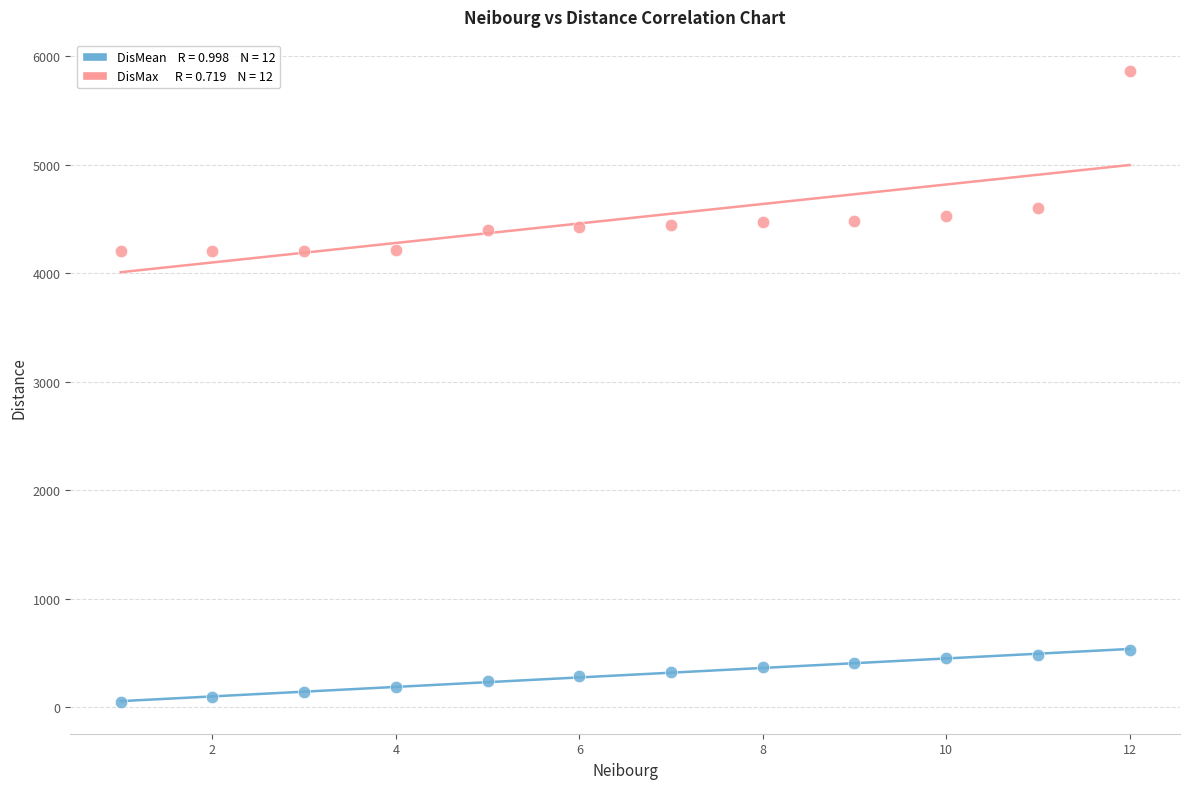

Across all data points, what is the range of Y values (max minus min)?

5814.9